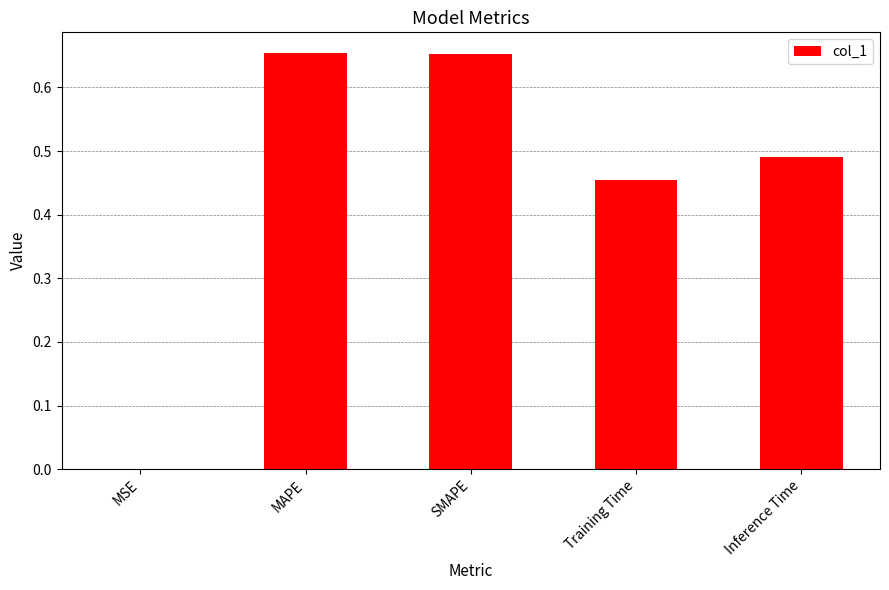

Is it true that the value at MSE is 0.0?

True